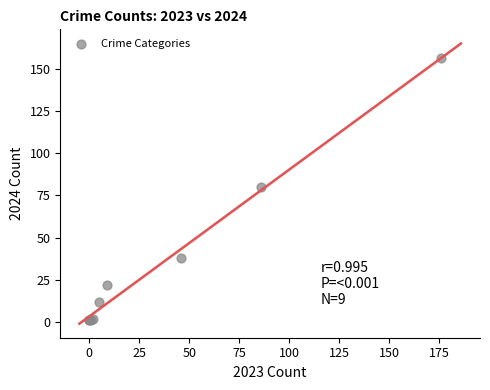

What Y value in the scatter plot is closest to 78?

80